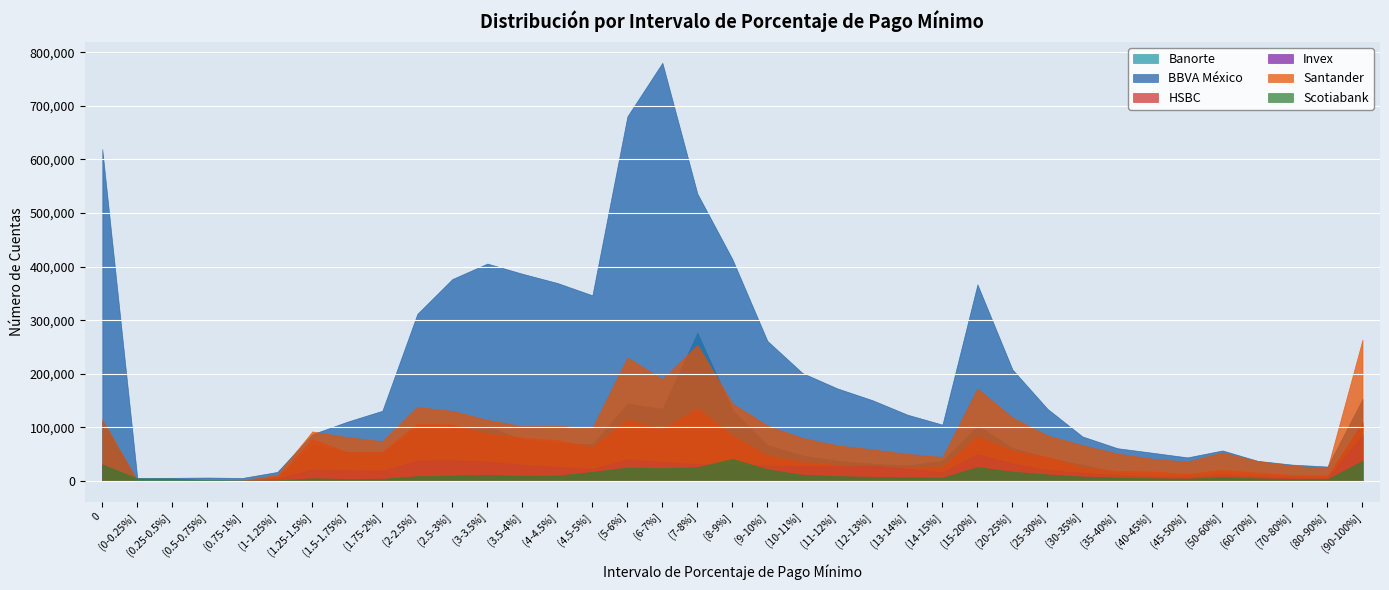

Which series changed the most between (0-0.25%] and (70-80%]?

Santander